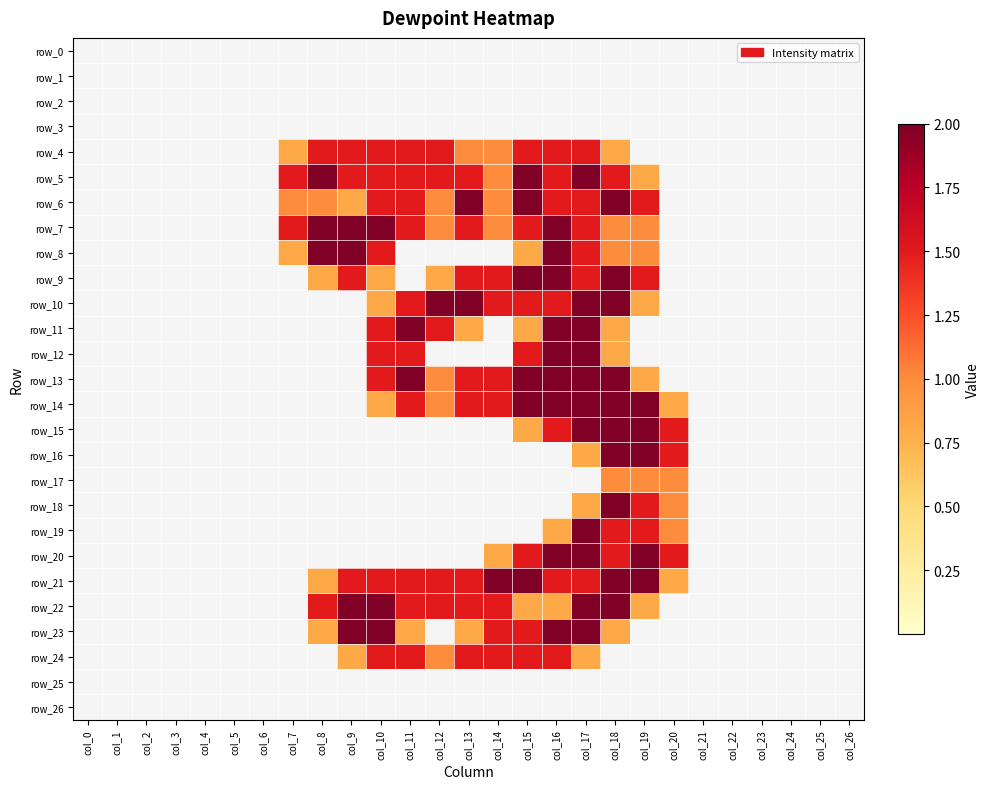

List the labels in order of row_26 value, smallest first.

col_0, col_1, col_2, col_3, col_4, col_5, col_6, col_7, col_8, col_9, col_10, col_11, col_12, col_13, col_14, col_15, col_16, col_17, col_18, col_19, col_20, col_21, col_22, col_23, col_24, col_25, col_26